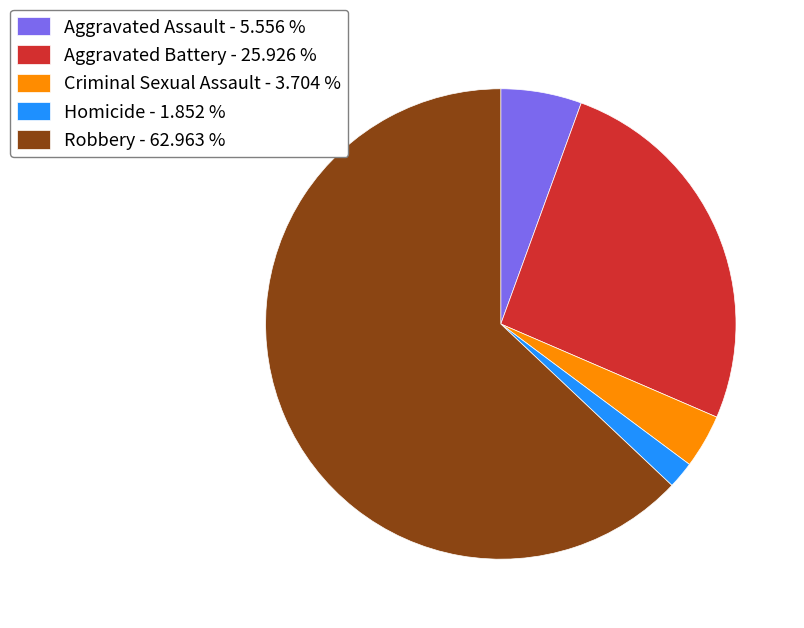

How many slices are in this pie chart?

5